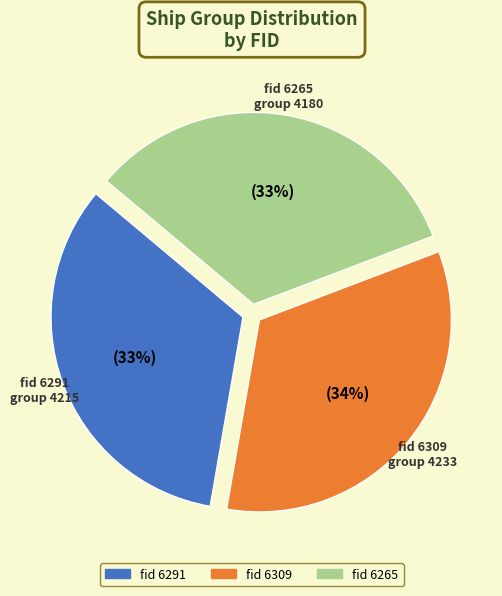

To the nearest percent, what is the average slice percentage?

33%